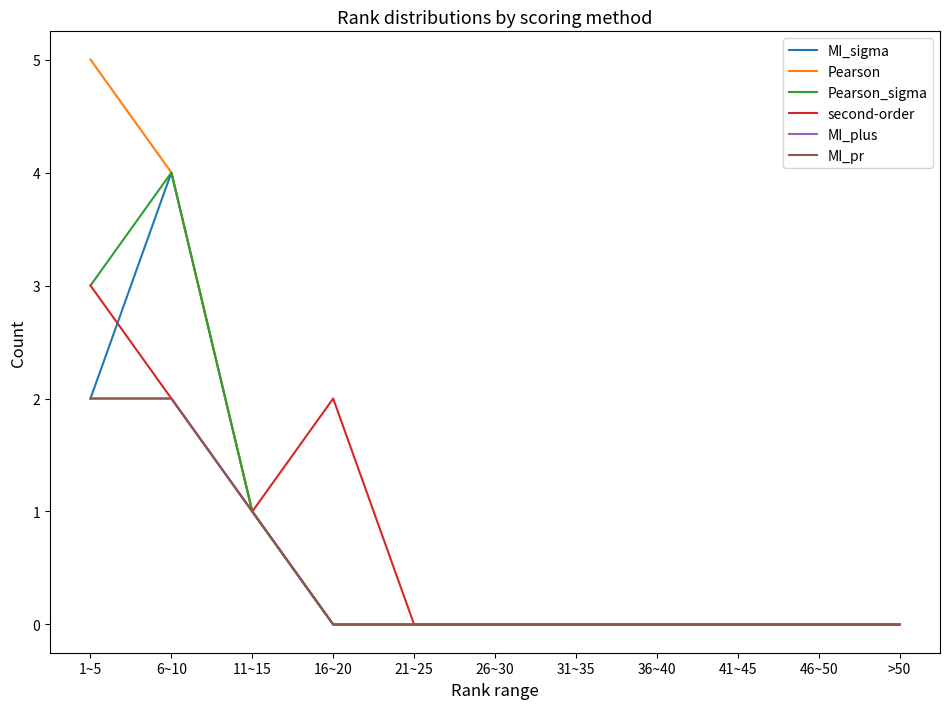

The Pearson series shows 0 at 41~45. True or false?

True